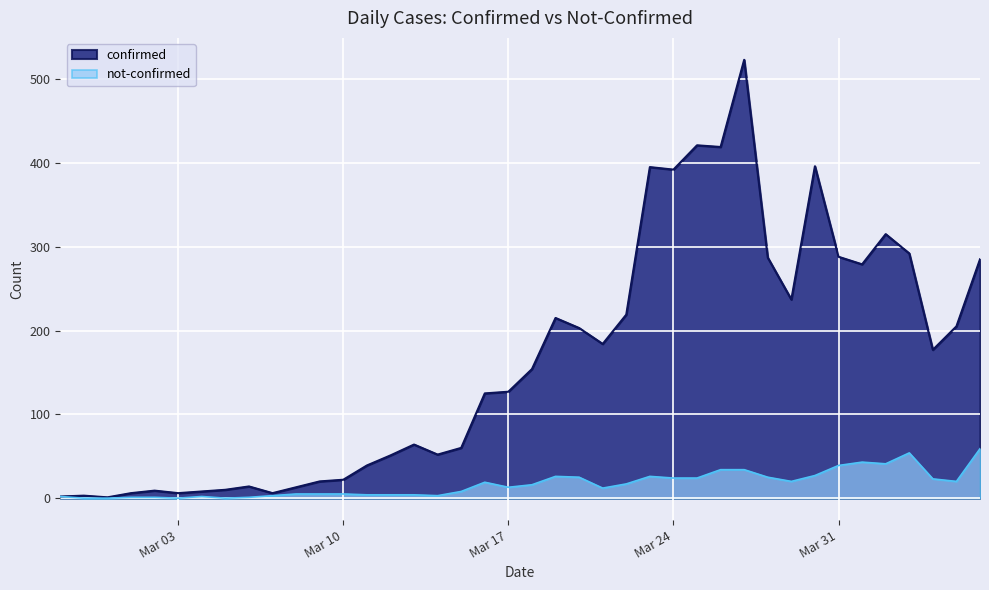

What is the value of the confirmed point at the 25th from the left?

219